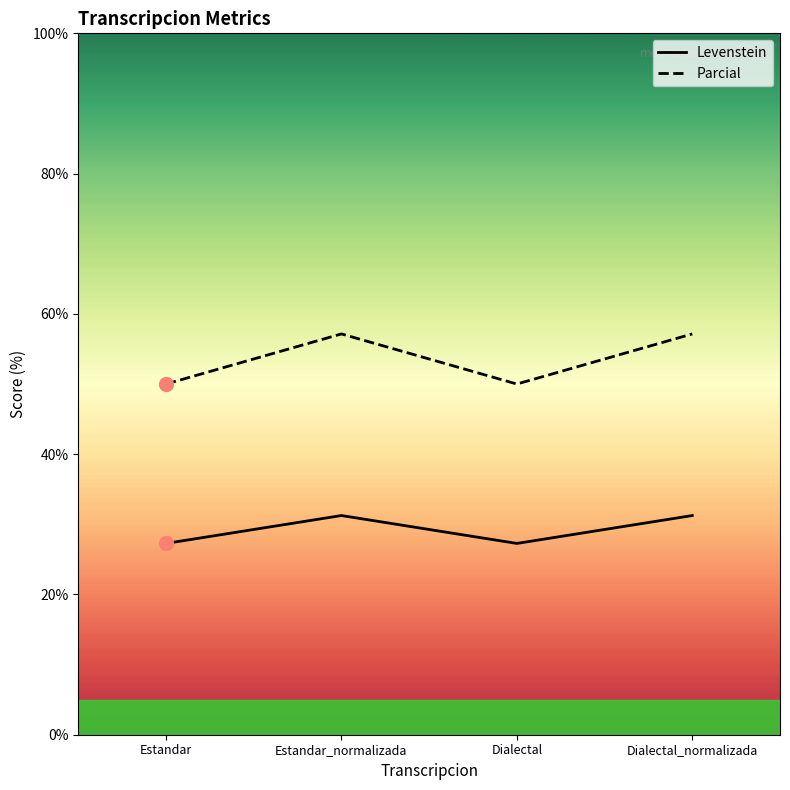

Which series has the largest total across all categories?

Parcial